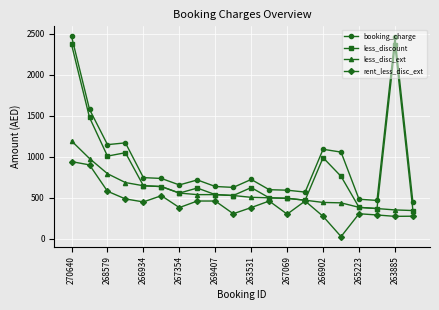

What is the maximum value shown in the chart?

2467.3